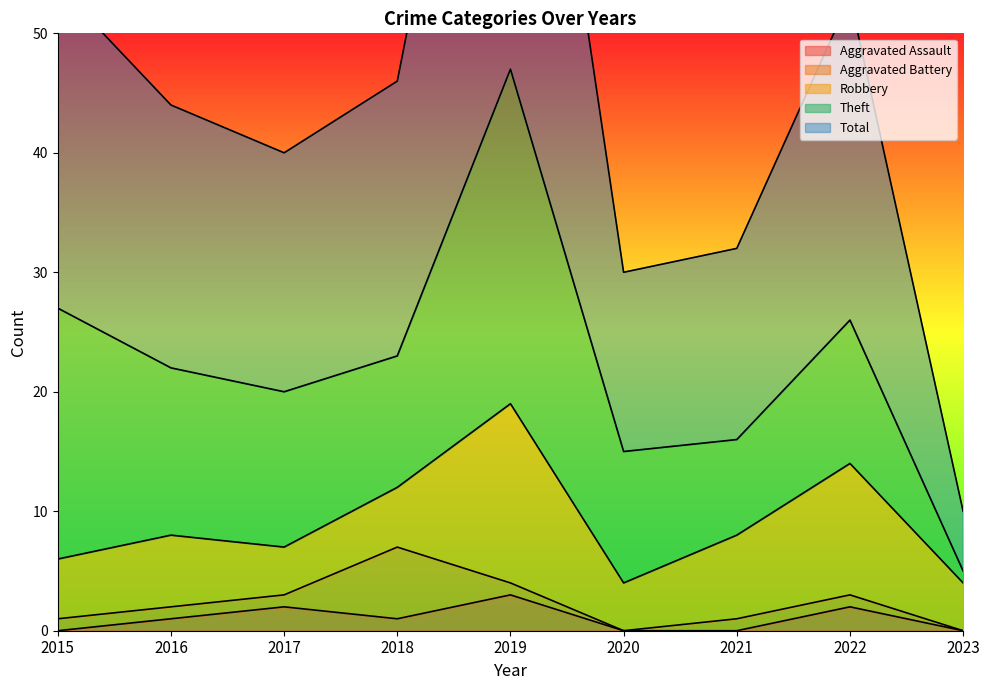

Is it true that Aggravated Assault equals 2 at 2021?

False